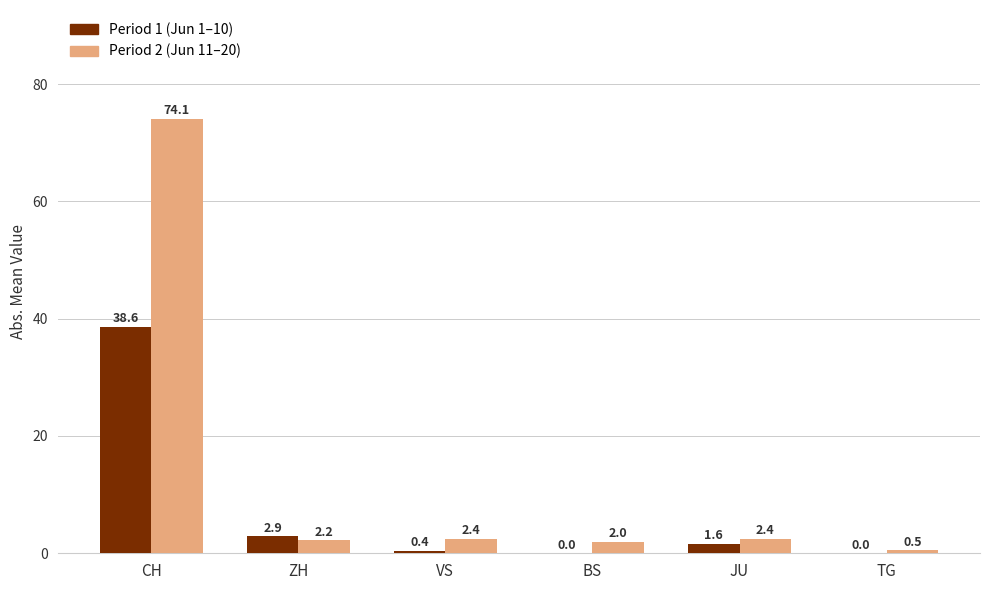

At which label does Period 2 (Jun 11–20) reach its peak?

CH